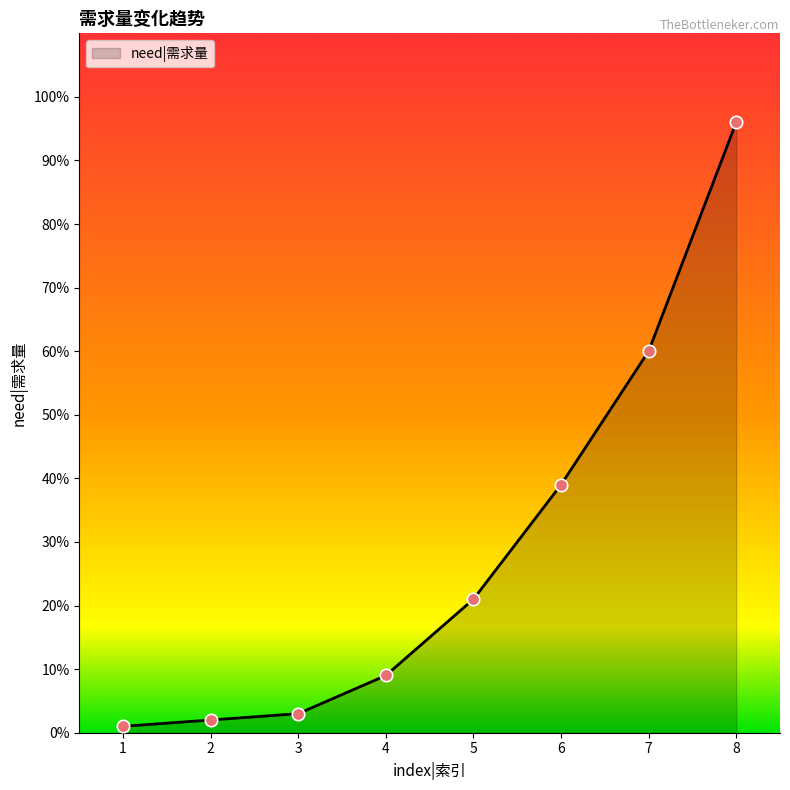

What is the change in value from 4 to 6?

+30